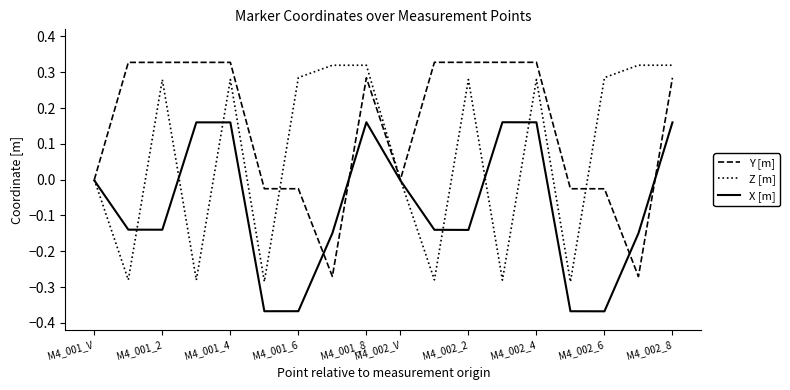

Which series has the largest total across all categories?

Y [m]